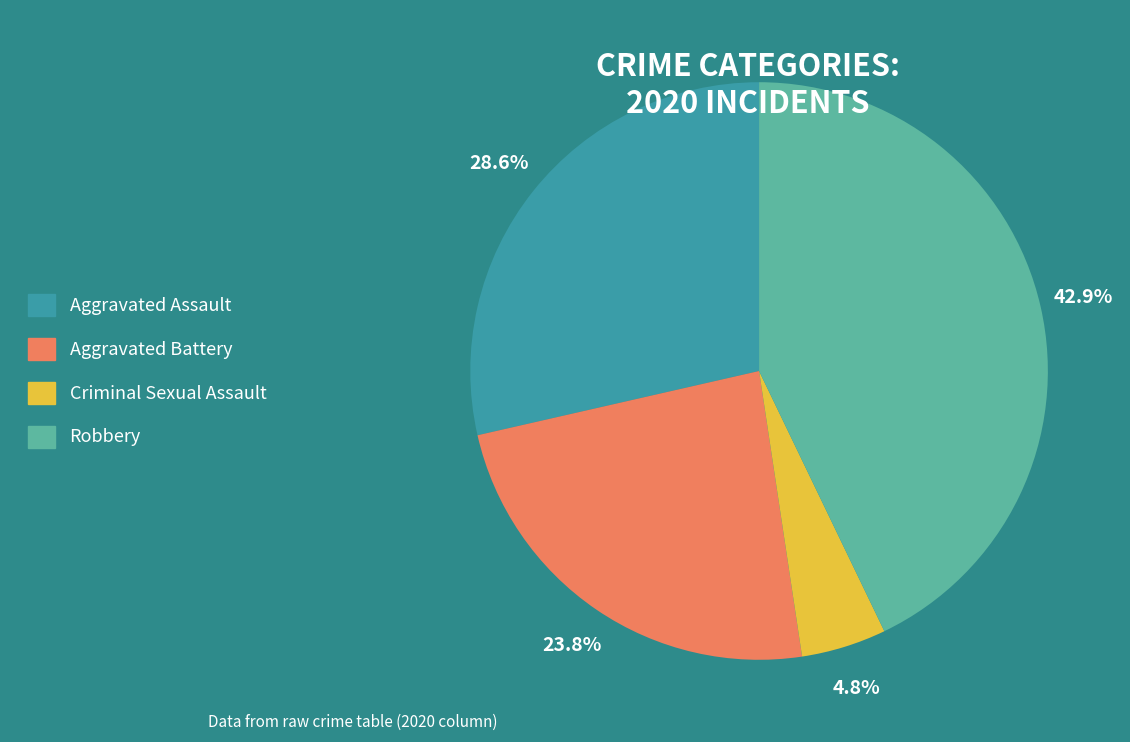

Does any single category account for the majority?

No